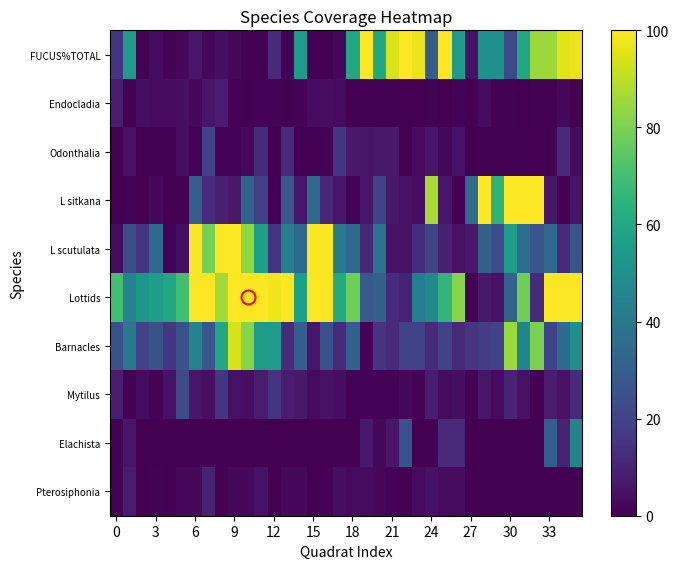

How many categories are shown in the chart?

36